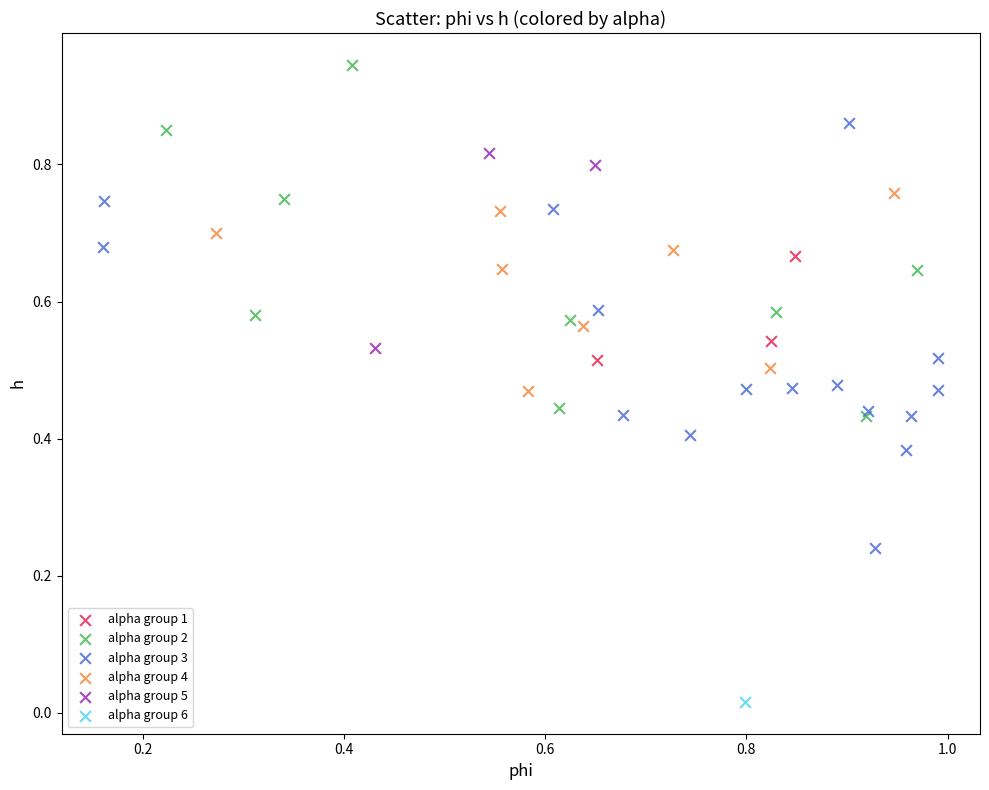

What are all the series names shown in the legend?

alpha group 1, alpha group 2, alpha group 3, alpha group 4, alpha group 5, alpha group 6